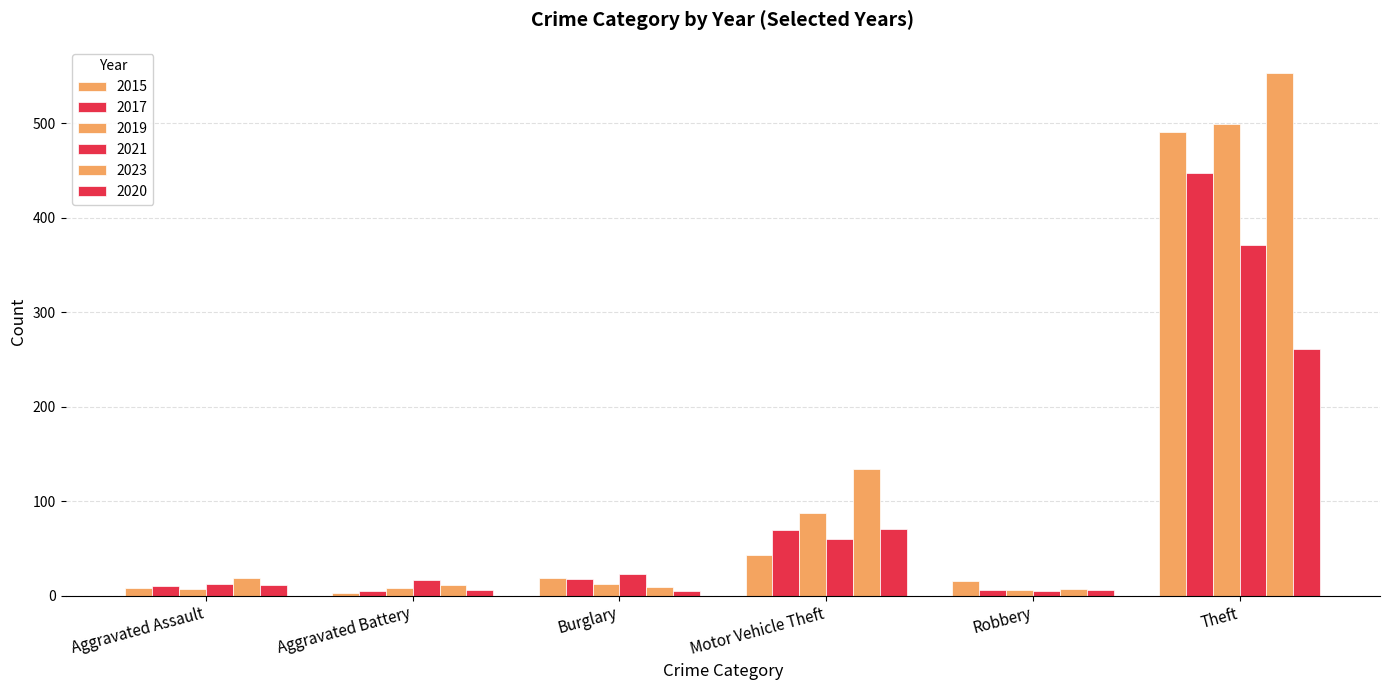

Is it true that 2017 equals 69 at Motor Vehicle Theft?

True